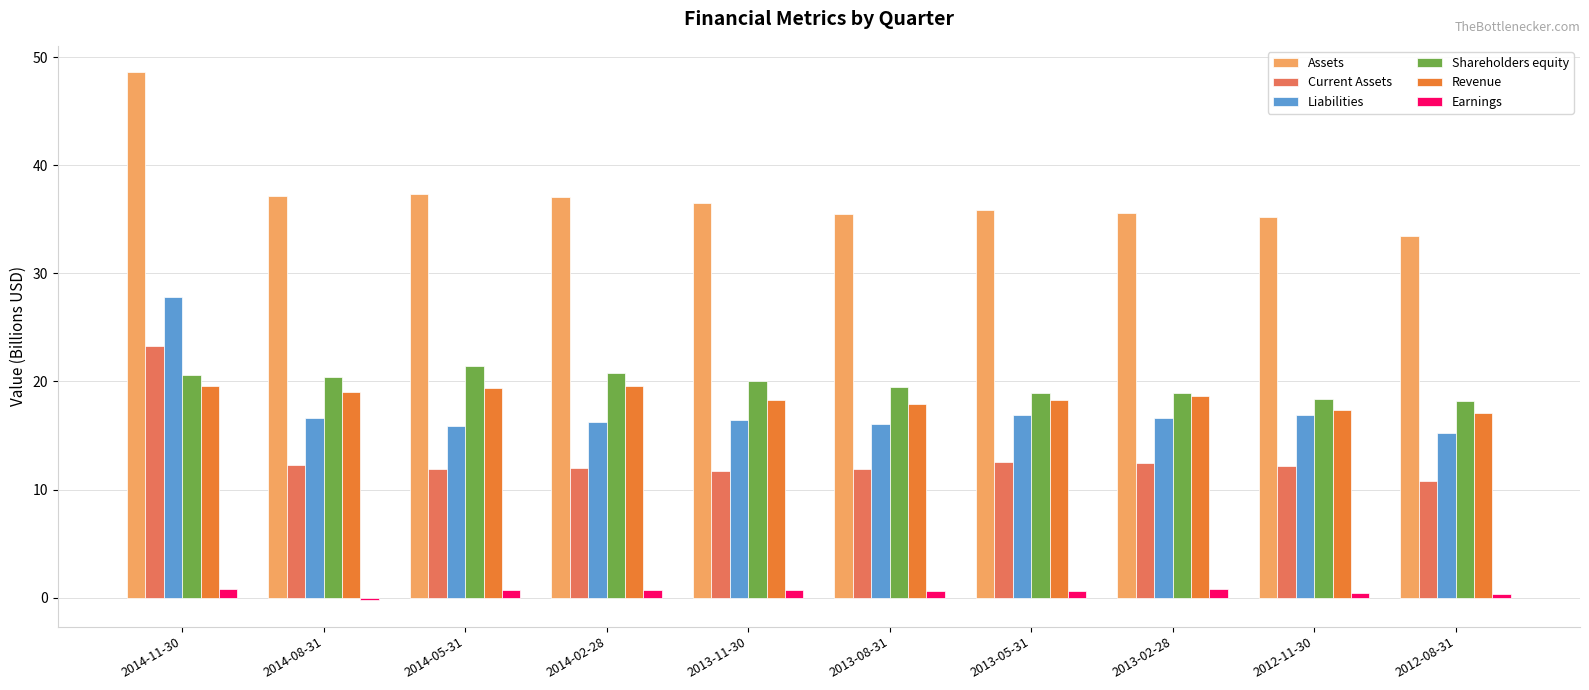

What is the difference between the maximum and minimum values in the Current Assets series?

12.5